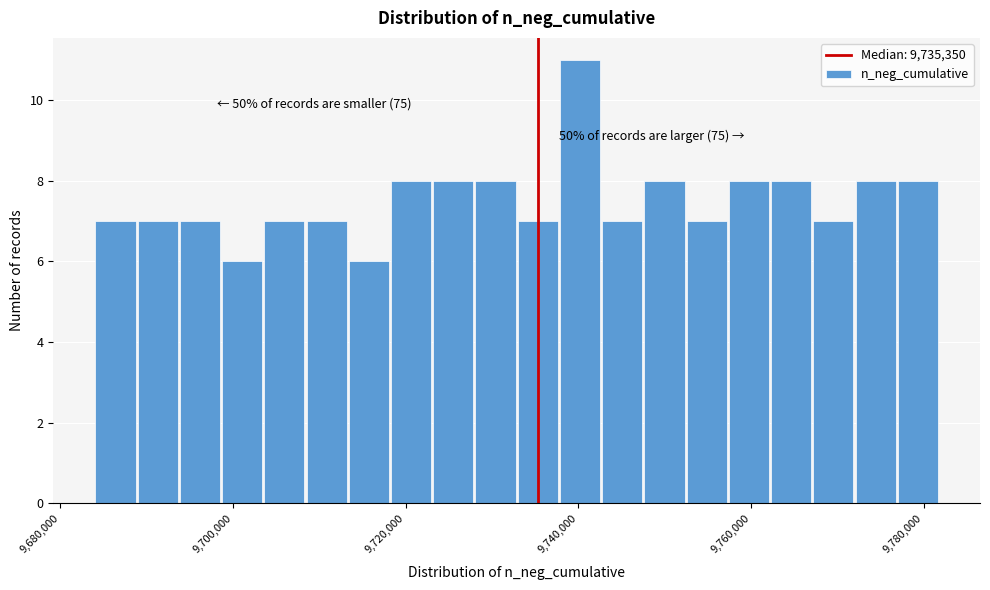

Read against the x-axis, roughly where is the centre of the tallest bar?

9740000